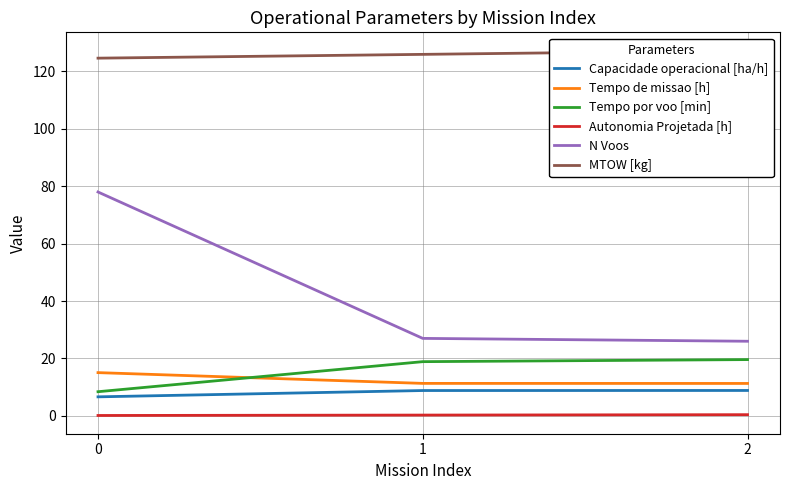

Reading right to left, list all the values displayed in this chart.

Capacidade operacional [ha/h]: 2=8.9	1=8.8	0=6.6
Tempo de missao [h]: 2=11.3	1=11.3	0=15.1
Tempo por voo [min]: 2=19.6	1=18.9	0=8.4
Autonomia Projetada [h]: 2=0.4	1=0.3	0=0.1
N Voos: 2=26.0	1=27.0	0=78.0
MTOW [kg]: 2=127.3	1=126.0	0=124.6